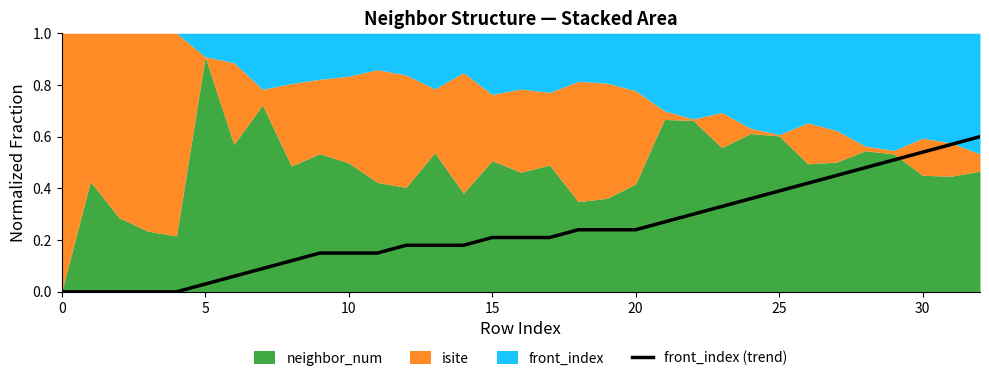

What is the maximum value shown in the chart?

0.6